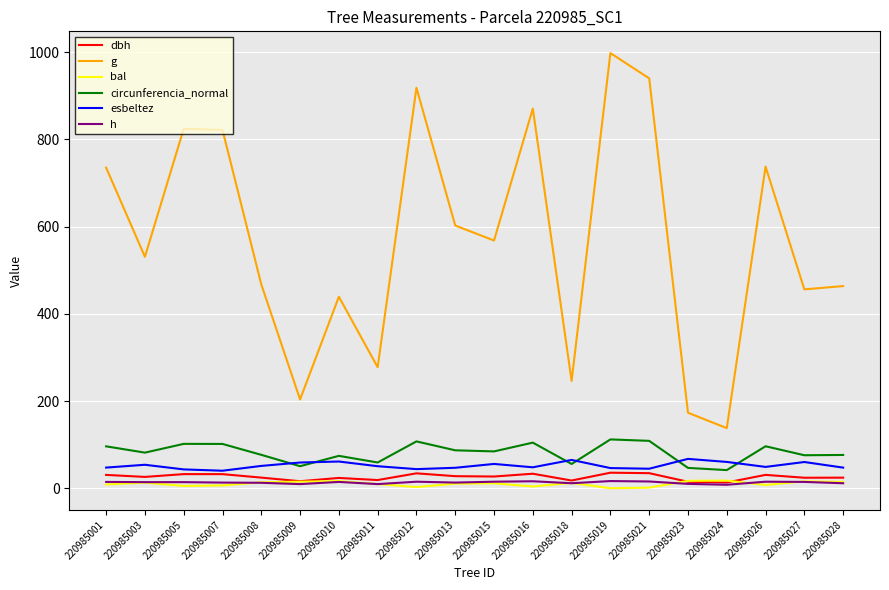

At which category does the chart reach its peak across all series?

220985019